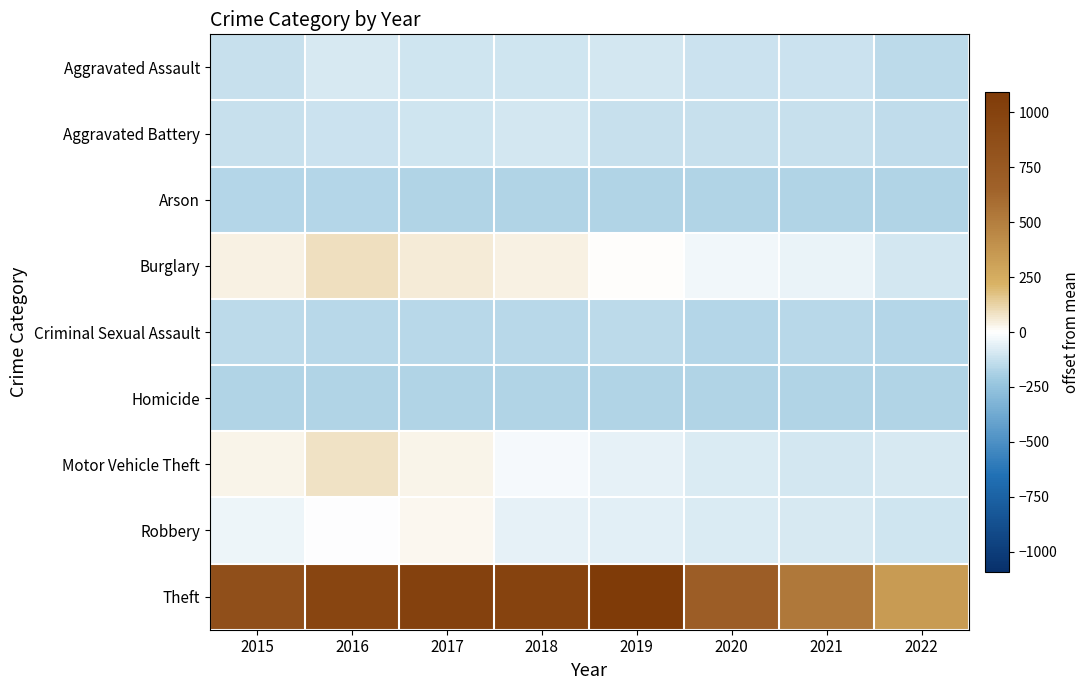

Reading left to right, extract all data points from this chart.

Aggravated Assault: 2015=-124.2	2016=-92.2	2017=-108.2	2018=-108.2	2019=-100.2	2020=-118.2	2021=-114.2	2022=-148.2
Aggravated Battery: 2015=-120.2	2016=-114.2	2017=-109.2	2018=-94.2	2019=-127.2	2020=-123.2	2021=-120.2	2022=-141.2
Arson: 2015=-170.2	2016=-168.2	2017=-173.2	2018=-173.2	2019=-175.2	2020=-173.2	2021=-174.2	2022=-177.2
Burglary: 2015=35.8	2016=85.8	2017=56.8	2018=37.8	2019=1.8	2020=-32.2	2021=-47.2	2022=-101.2
Criminal Sexual Assault: 2015=-151.2	2016=-155.2	2017=-158.2	2018=-156.2	2019=-149.2	2020=-165.2	2021=-155.2	2022=-168.2
Homicide: 2015=-175.2	2016=-176.2	2017=-176.2	2018=-176.2	2019=-176.2	2020=-175.2	2021=-174.2	2022=-175.2
Motor Vehicle Theft: 2015=31.8	2016=78.8	2017=27.8	2018=-17.2	2019=-57.2	2020=-81.2	2021=-98.2	2022=-91.2
Robbery: 2015=-41.2	2016=-2.2	2017=21.8	2018=-59.2	2019=-64.2	2020=-83.2	2021=-92.2	2022=-106.2
Theft: 2015=860.8	2016=970.8	2017=1007.8	2018=989.8	2019=1091.8	2020=703.8	2021=535.8	2022=347.8